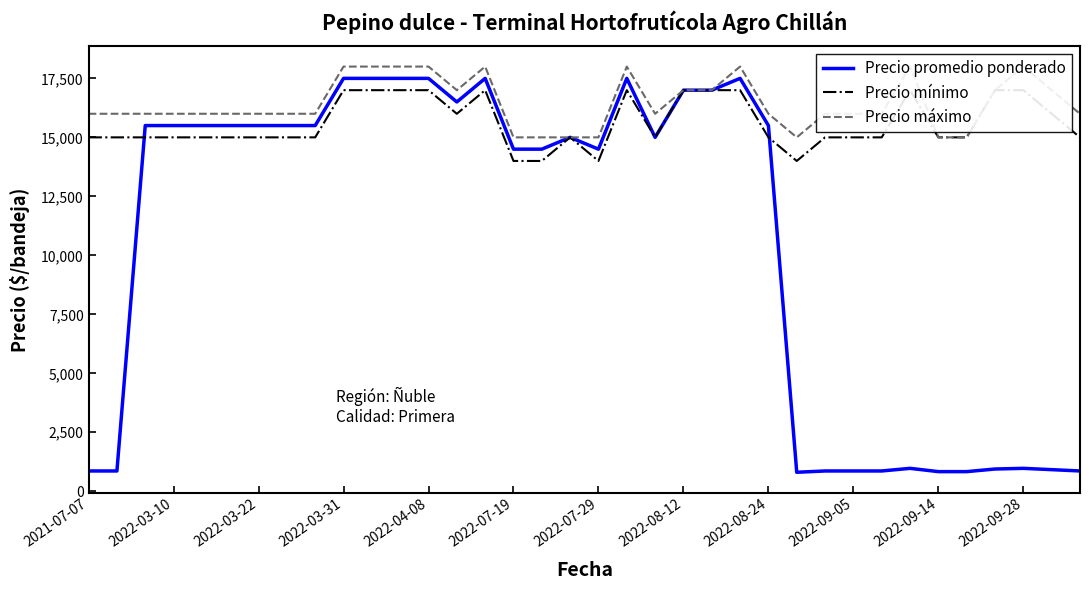

True or false: Precio promedio ponderado and Precio máximo intersect in this chart.

False